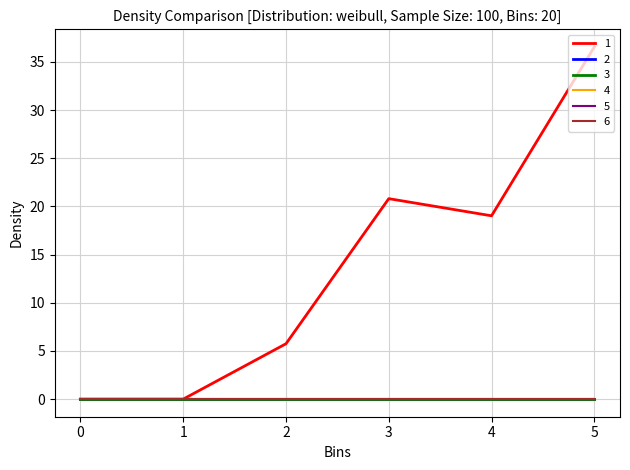

Which series changed the most between 0 and 2?

1